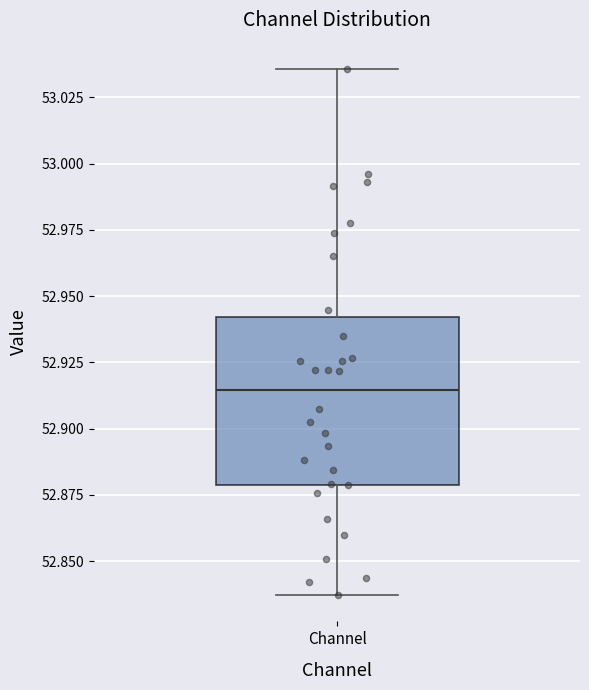

Where does the median line of the box for Channel sit on the y-axis? The values are not printed on the chart, so give them approximately, as read against the axis.

52.915